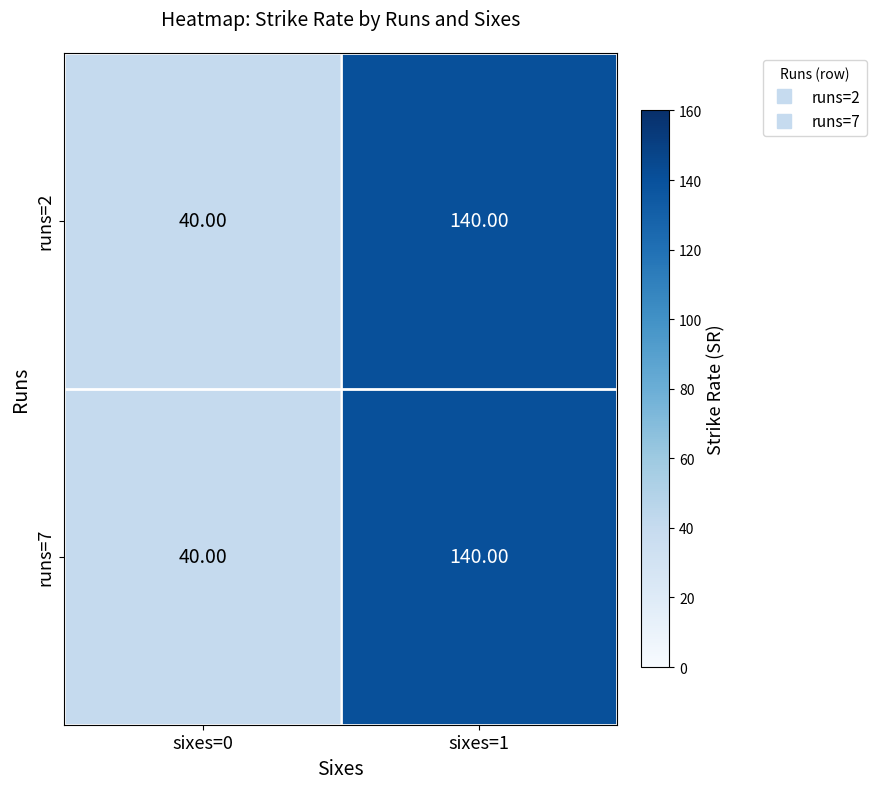

What is the sum of the runs=7 values at sixes=0 and sixes=1?

180